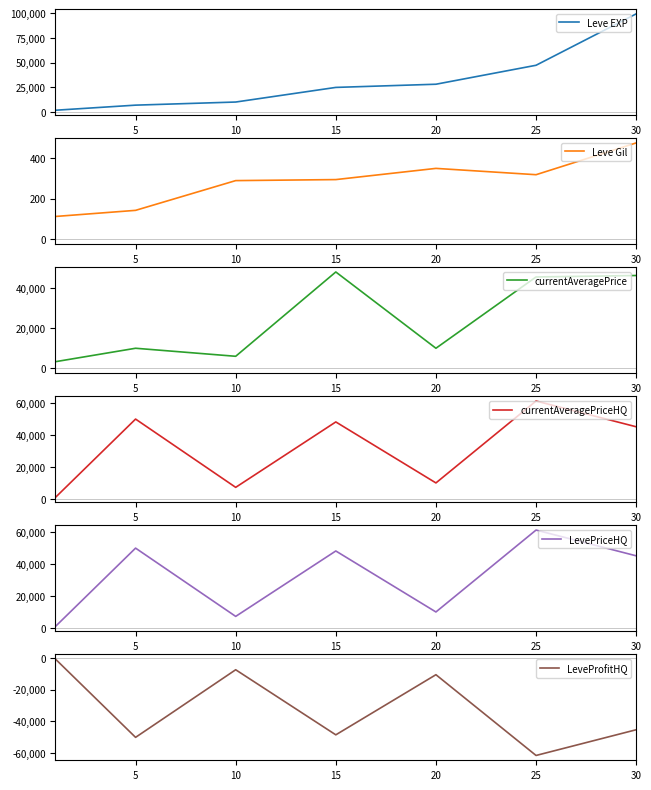

What are all the series names shown in the legend?

Leve EXP, Leve Gil, currentAveragePrice, currentAveragePriceHQ, LevePriceHQ, LeveProfitHQ